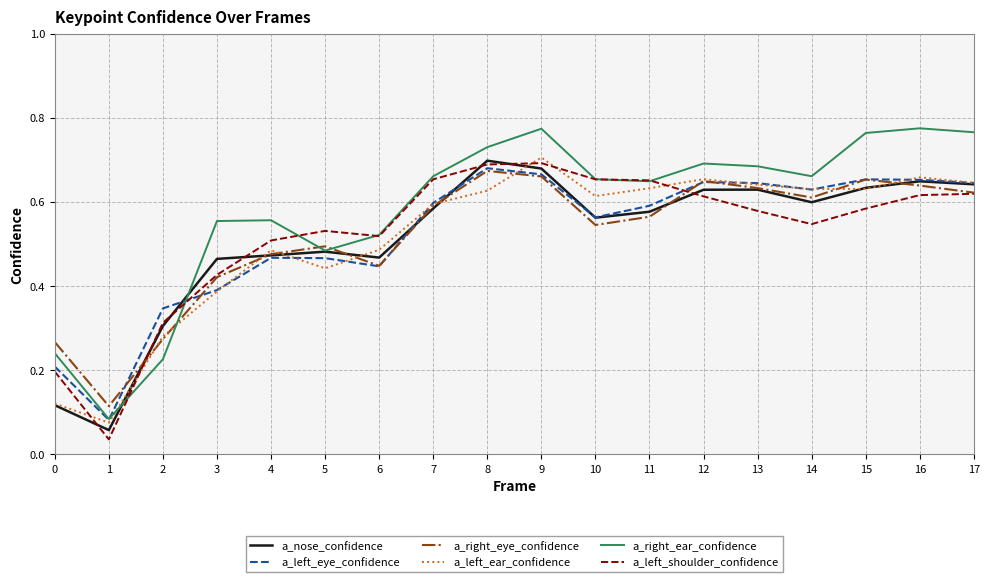

Where do a_right_eye_confidence and a_right_ear_confidence first cross each other?

2 and 3